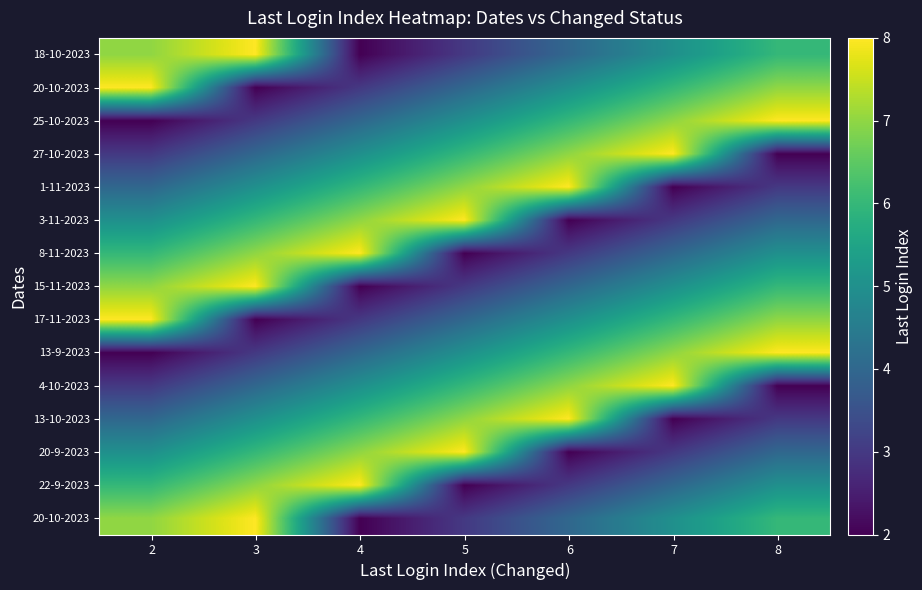

How many distinct data groups are displayed?

15